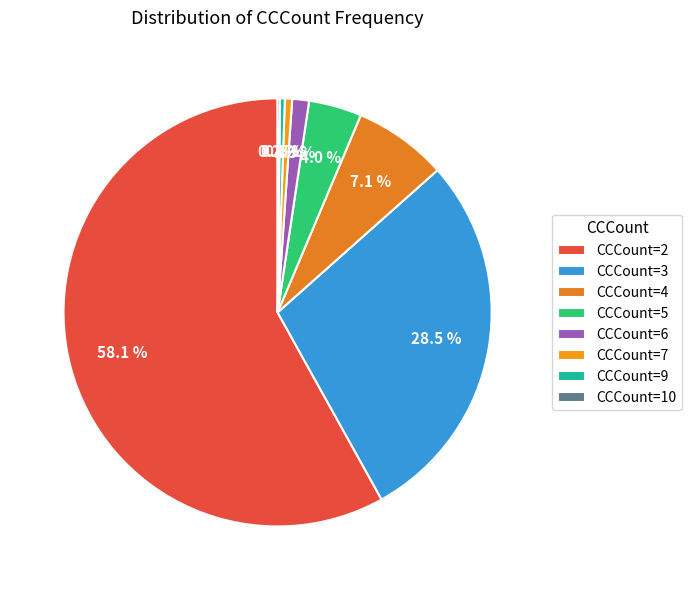

Which slice represents more than half of the pie?

CCCount=2